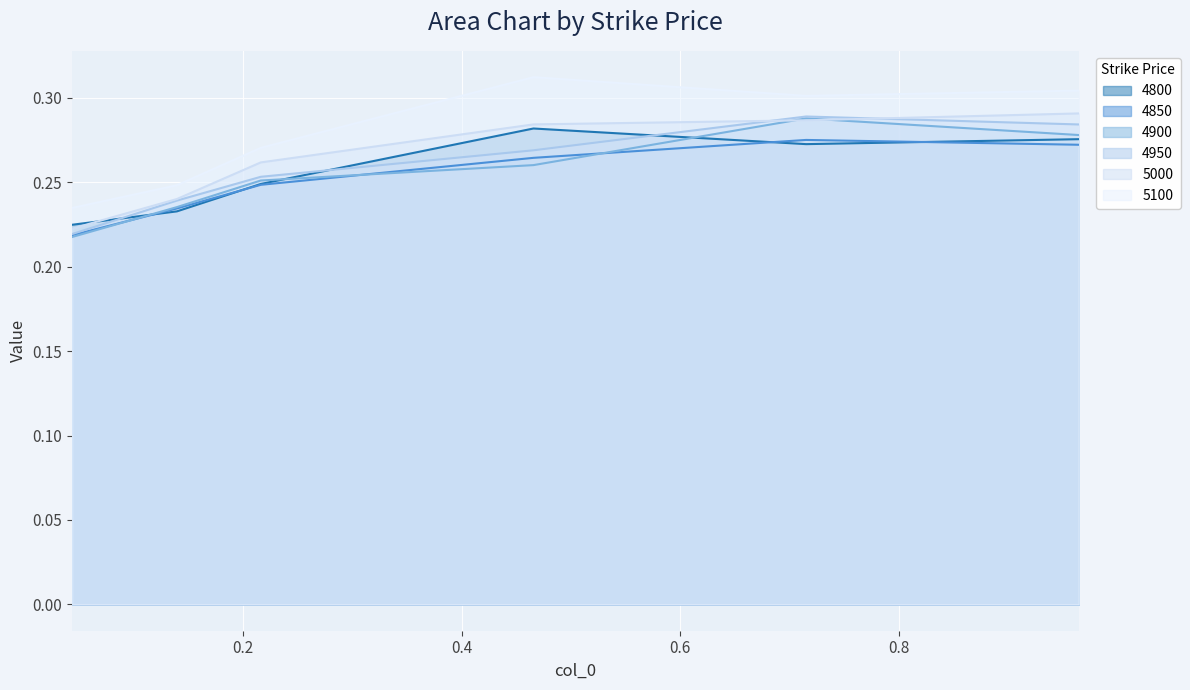

What is the highest value of the 5000 series?

0.3